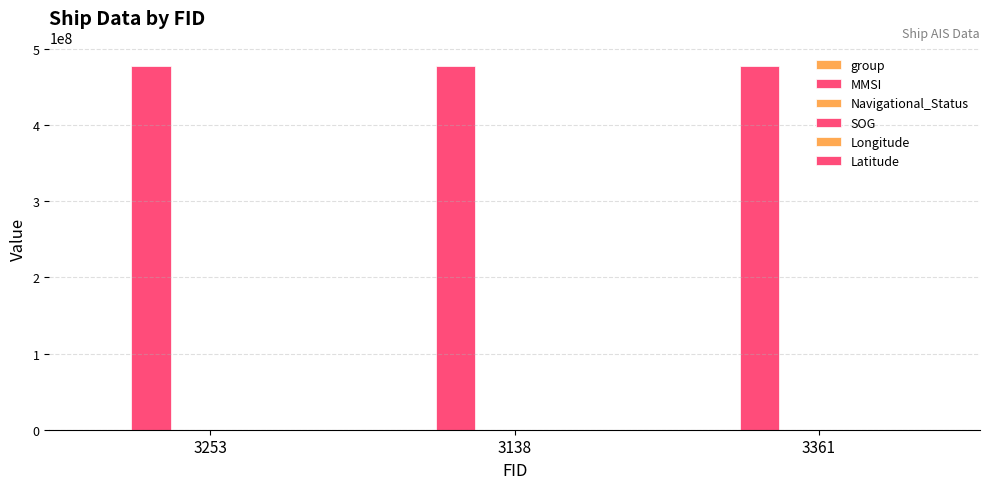

Reading left to right, transcribe all the data shown in this chart.

group: 3253=2206.0	3138=2134.0	3361=2275.0
MMSI: 3253=477625634.0	3138=477625634.0	3361=477625634.0
Navigational_Status: 3253=0.0	3138=0.0	3361=0.0
SOG: 3253=0.0	3138=0.0	3361=0.0
Longitude: 3253=118.2	3138=118.2	3361=118.2
Latitude: 3253=24.5	3138=24.5	3361=24.5